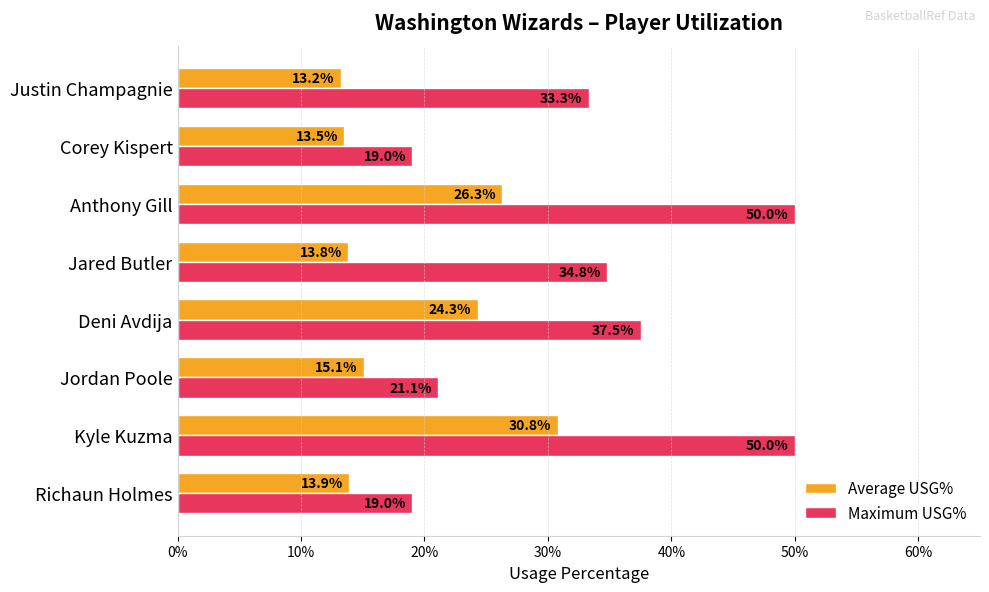

What are all the series names shown in the legend?

Average USG%, Maximum USG%